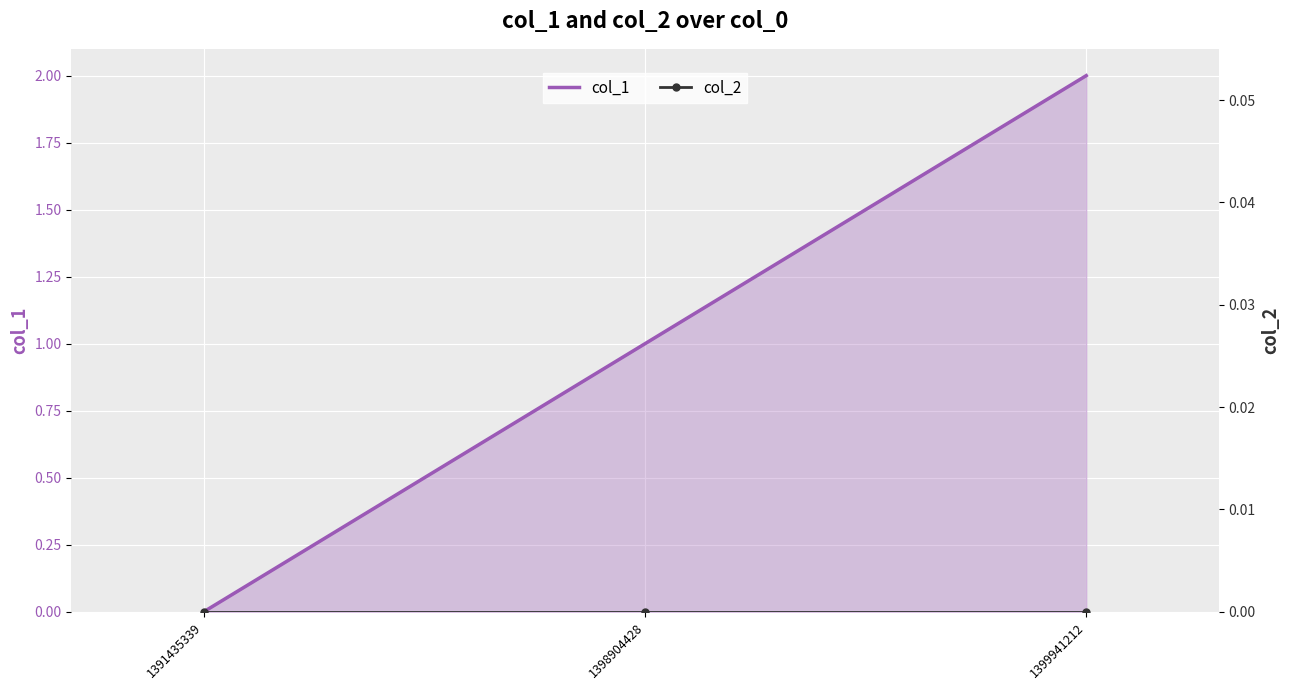

Is the value of col_1 at 1391435339 greater than the value of col_2 at 1399941212?

No